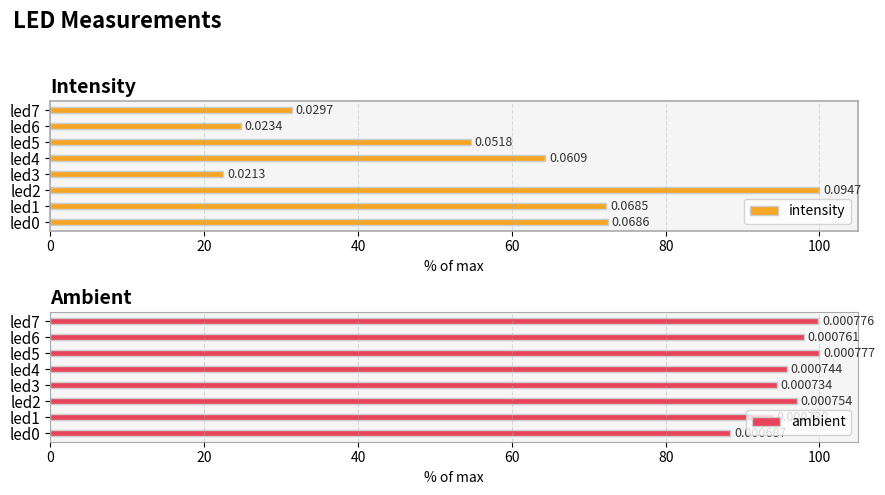

What is the lowest value of the intensity series?

22.5